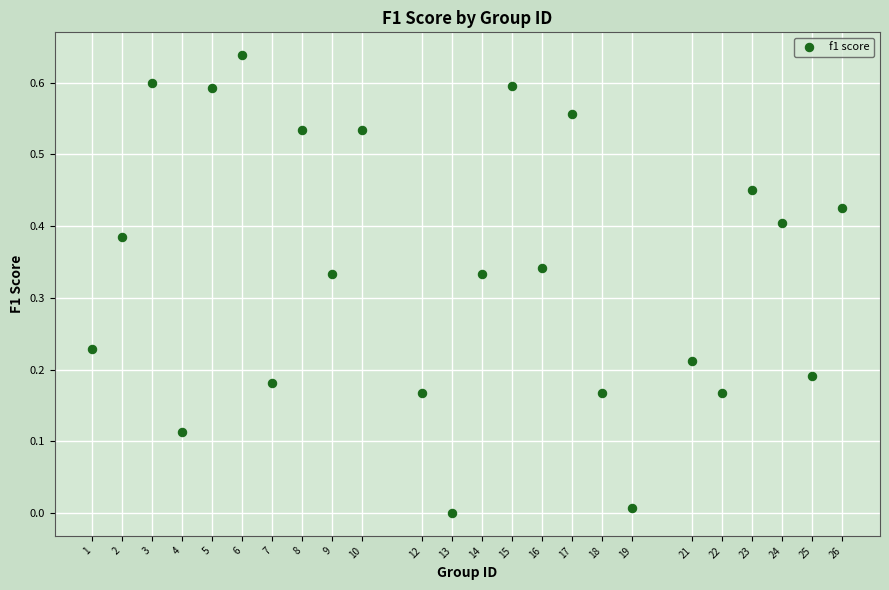

What is the range of X values (max minus min)?

25.0